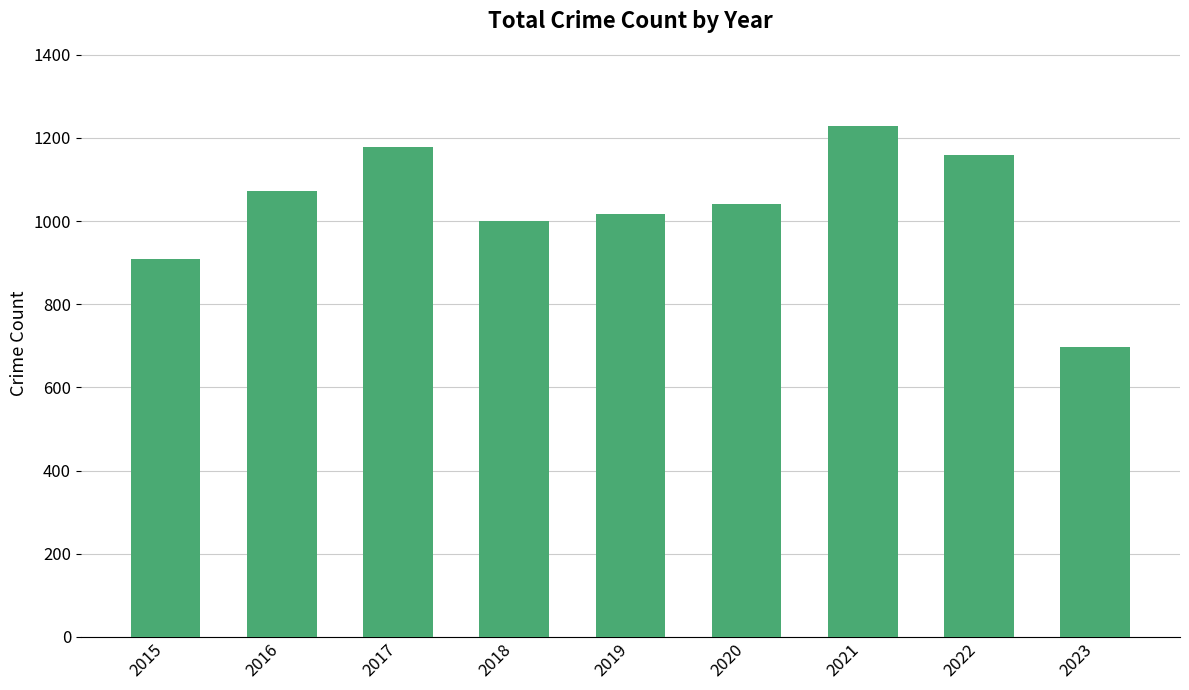

How many bars are there in total?

9